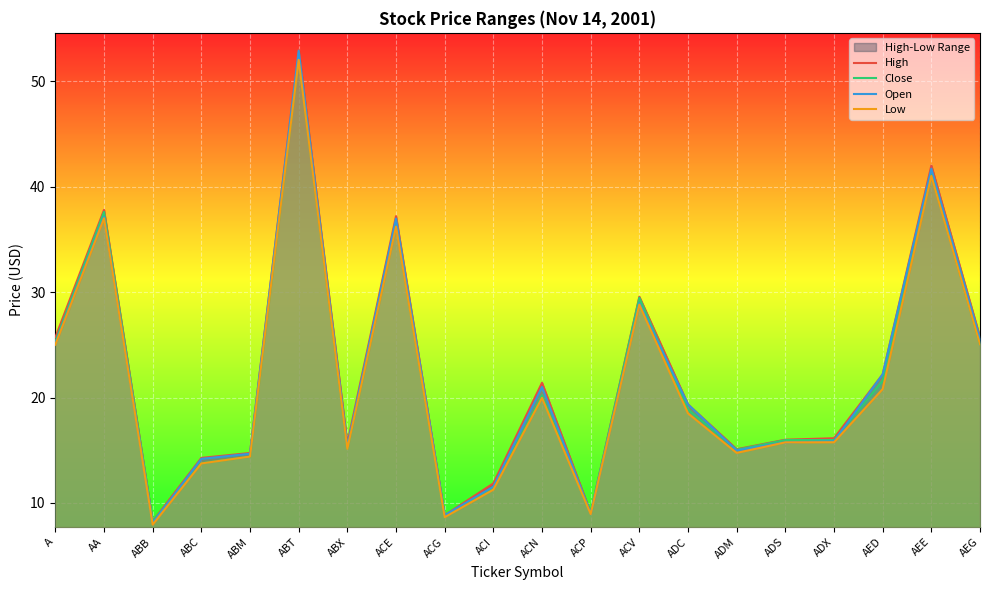

True or false: High and Open cross at least once.

False